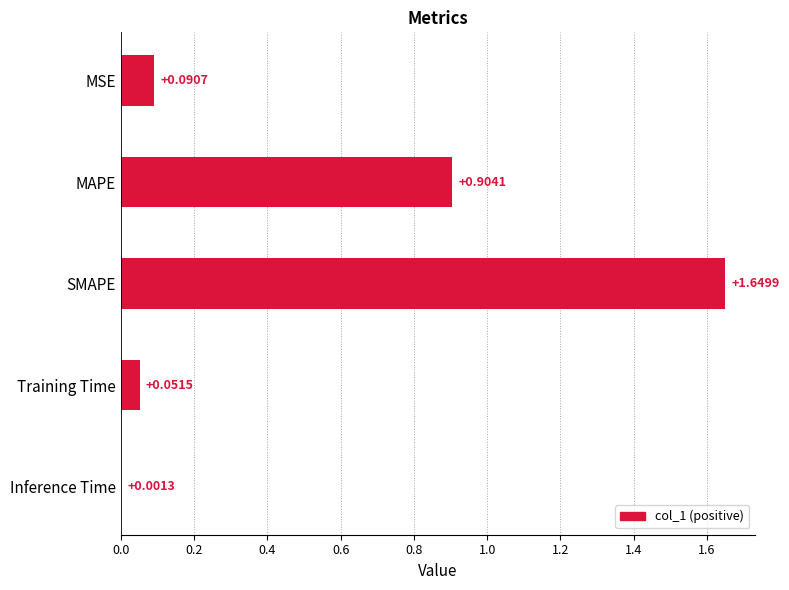

Are the bars horizontal?

Yes